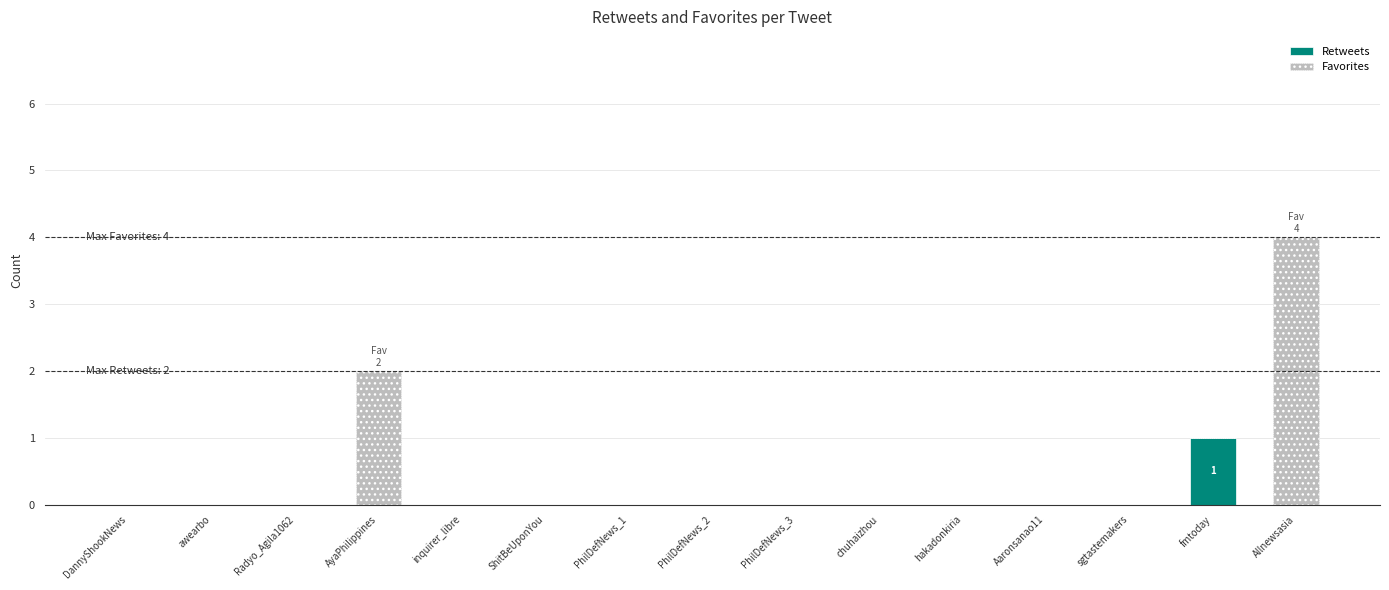

At which category is the sum across all series the highest?

Allnewsasia